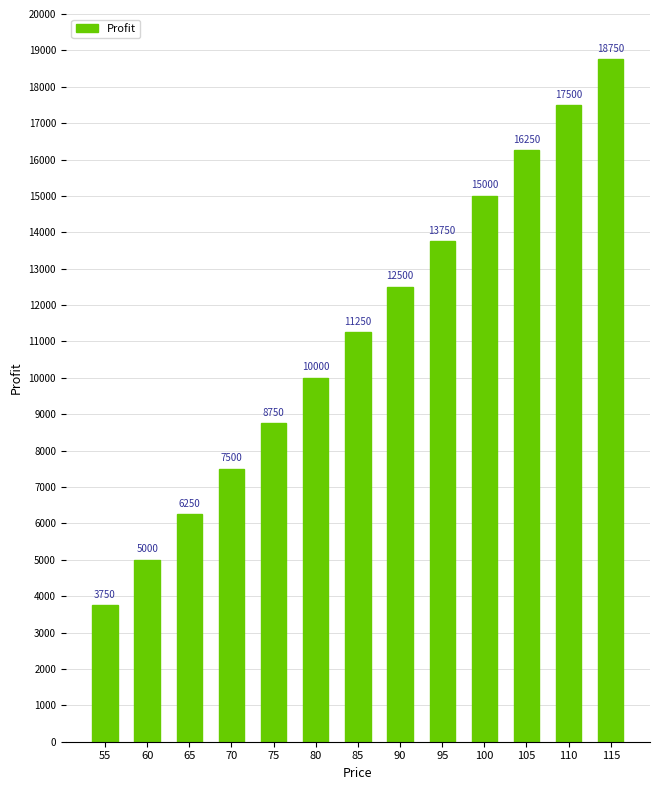

List the labels in order of value, largest first.

115, 110, 105, 100, 95, 90, 85, 80, 75, 70, 65, 60, 55